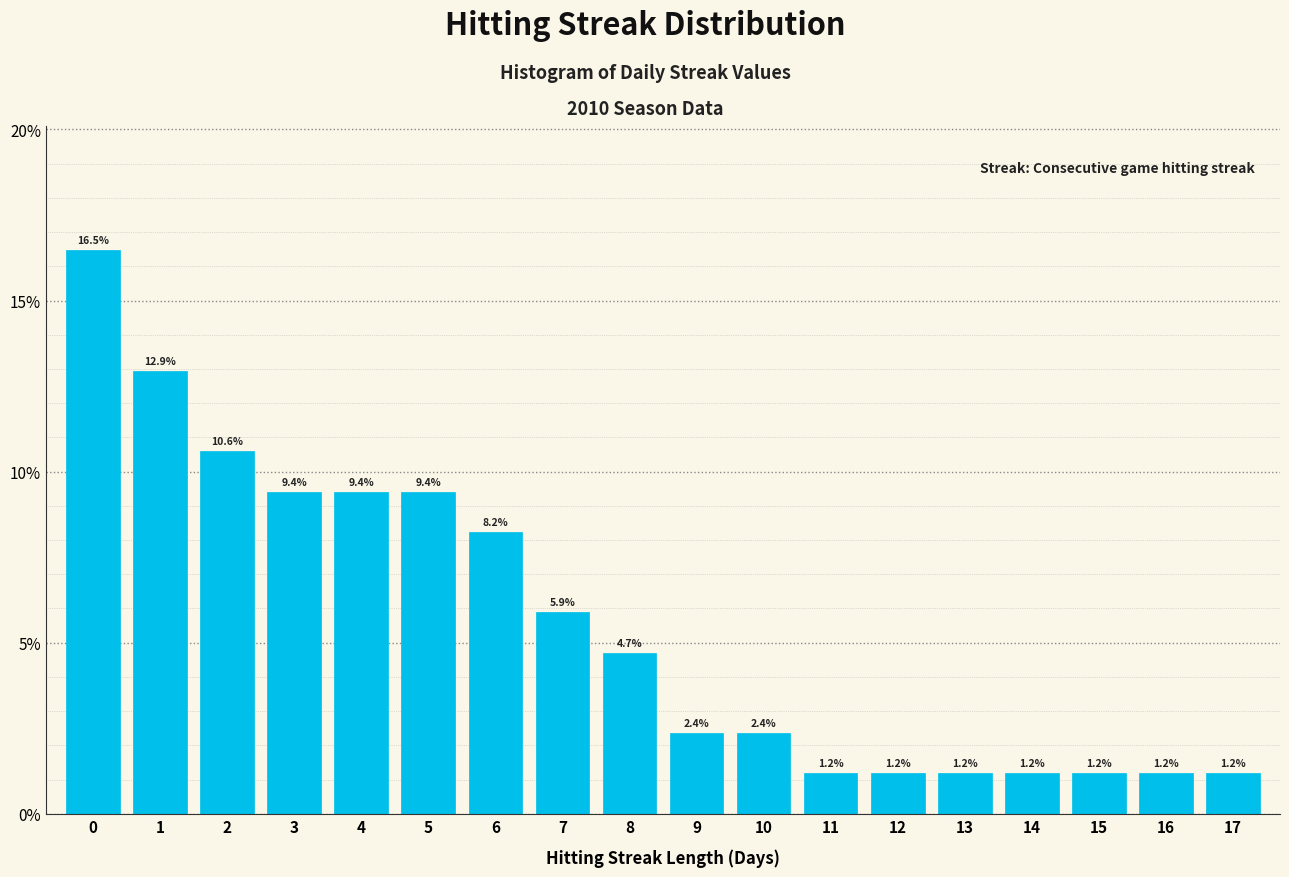

What is the height of the bar covering 1.5 to 2.5 on the x-axis?

10.6